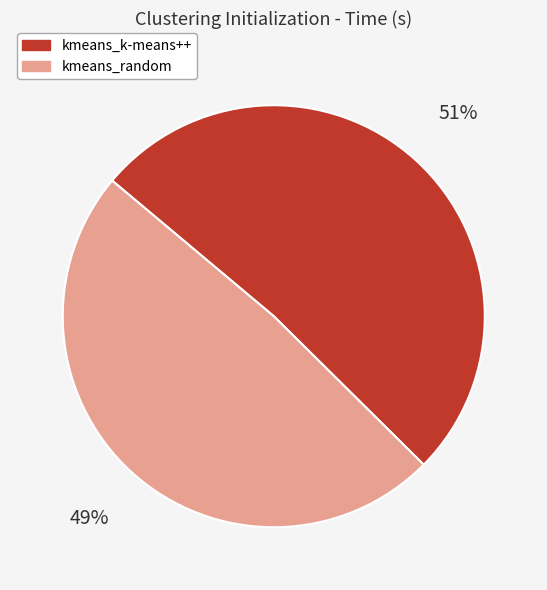

Rank the categories by value from highest to lowest.

kmeans_k-means++, kmeans_random